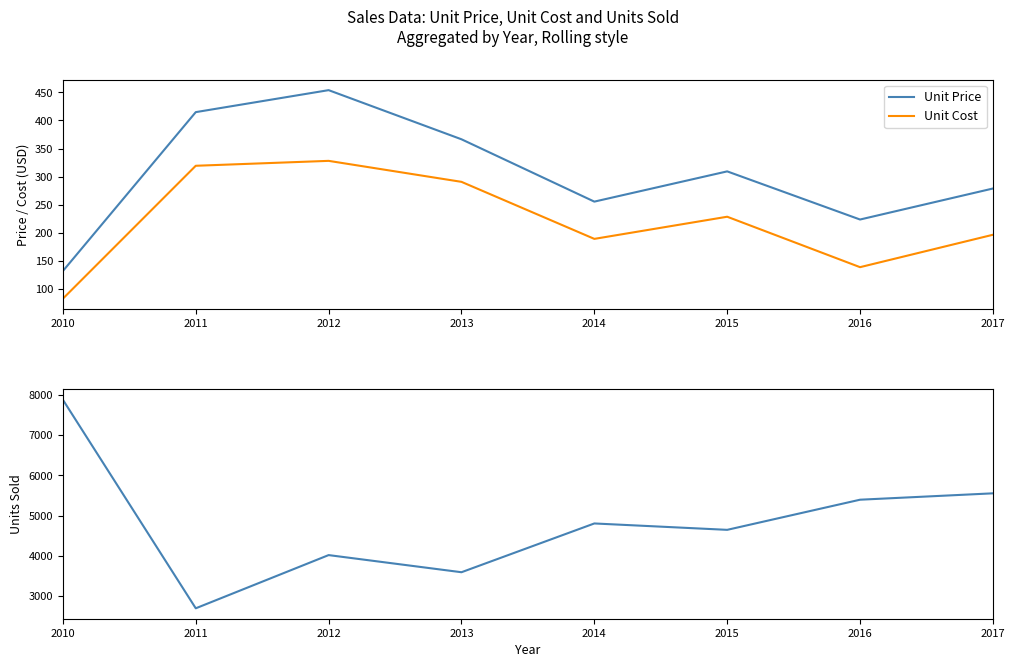

How many values in the Units Sold series are below 4804?

4